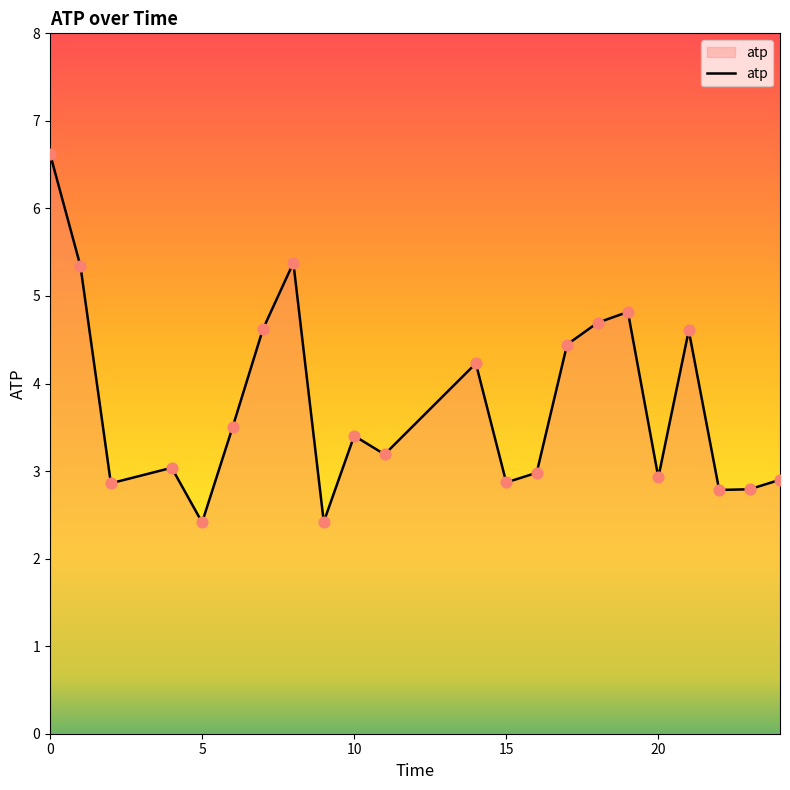

What is the smallest value displayed?

2.4